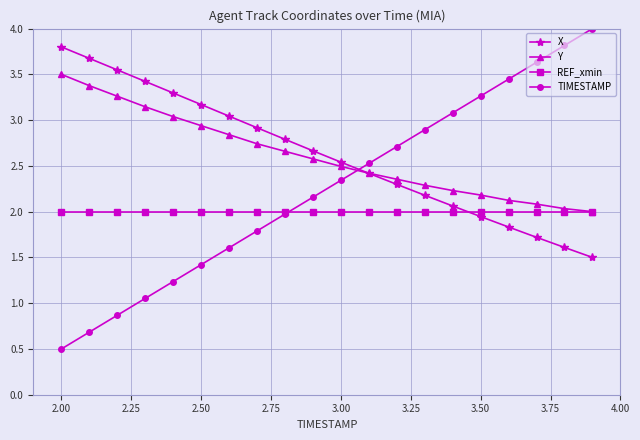

What are all the series names shown in the legend?

X, Y, REF_xmin, TIMESTAMP